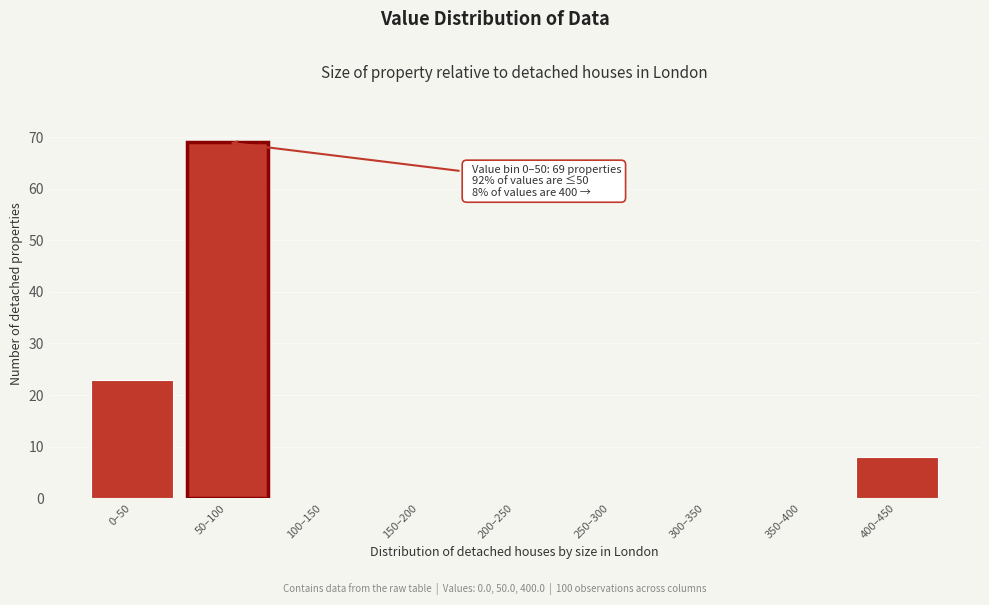

Reading right to left, transcribe all the data shown in this chart.

400–450=8	350–400=0	300–350=0	250–300=0	200–250=0	150–200=0	100–150=0	50–100=69	0–50=23